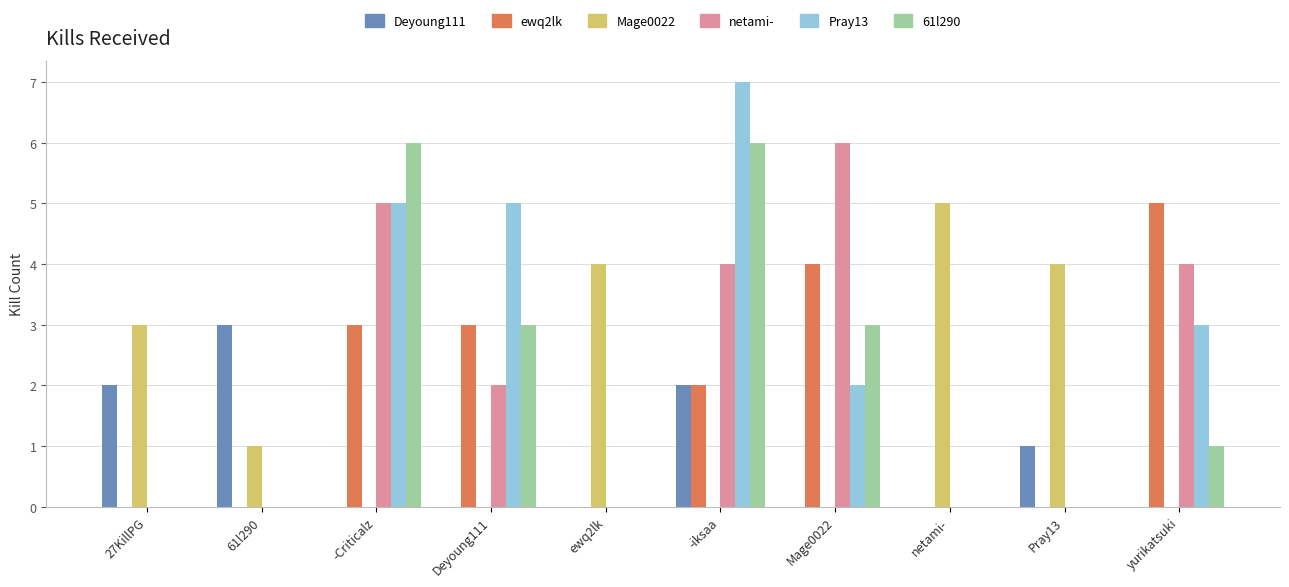

Reading right to left, extract all data points from this chart.

Deyoung111: 0	1	0	0	2	0	0	0	3	2
ewq2lk: 5	0	0	4	2	0	3	3	0	0
Mage0022: 0	4	5	0	0	4	0	0	1	3
netami-: 4	0	0	6	4	0	2	5	0	0
Pray13: 3	0	0	2	7	0	5	5	0	0
61l290: 1	0	0	3	6	0	3	6	0	0